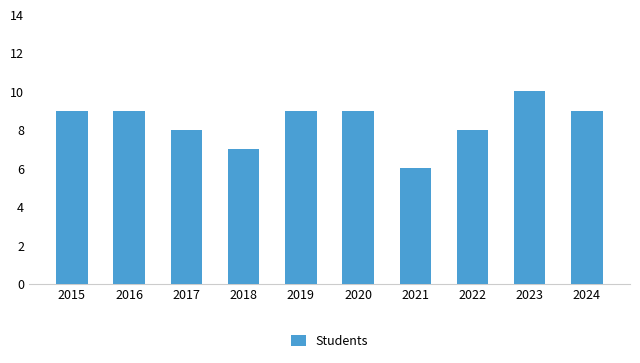

What is the approximate value at 2024?

9